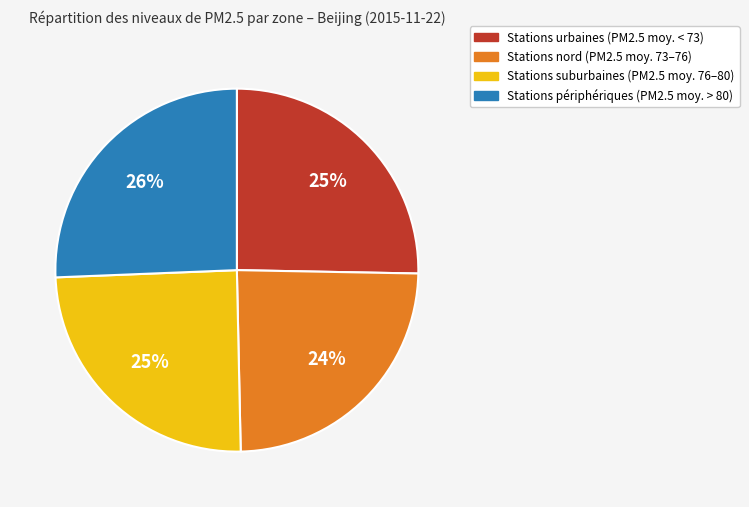

To the nearest percent, what is the average slice percentage?

25%